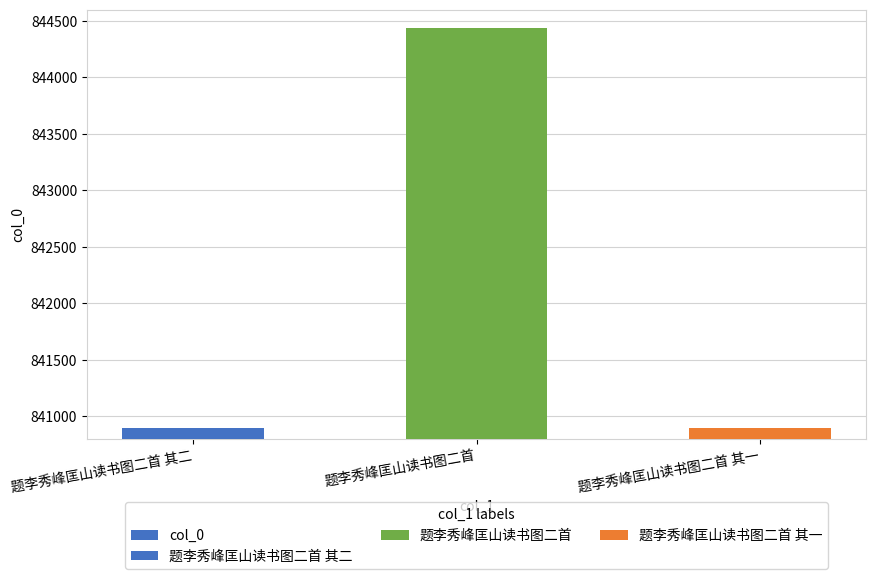

What is the sum of all values?

2526226